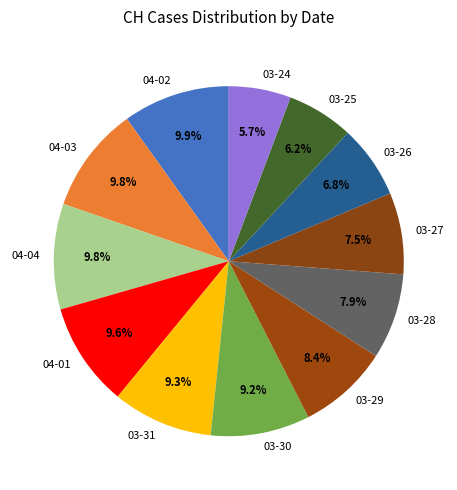

Is there any slice that represents more than half of the pie?

No